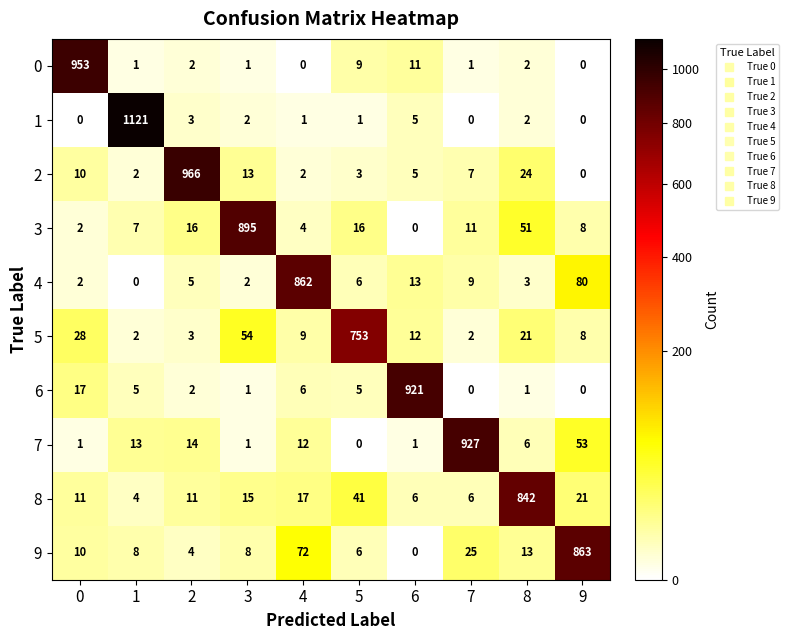

List the series in order of their peak value, highest first.

1, 2, 0, 7, 6, 3, 9, 4, 8, 5